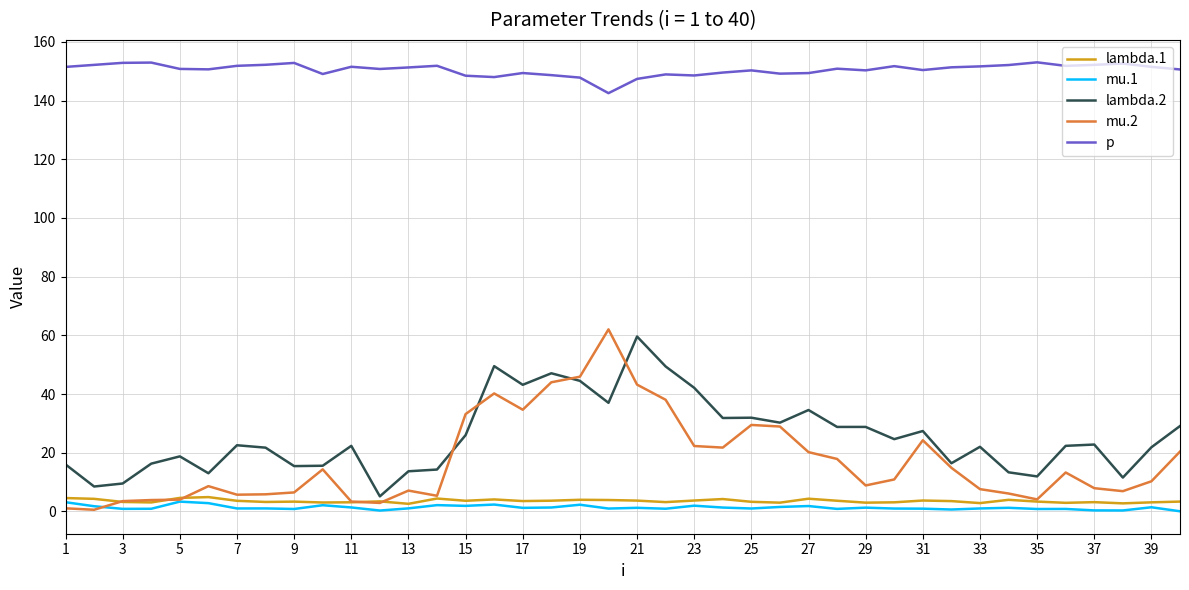

True or false: mu.2 and p intersect in this chart.

False